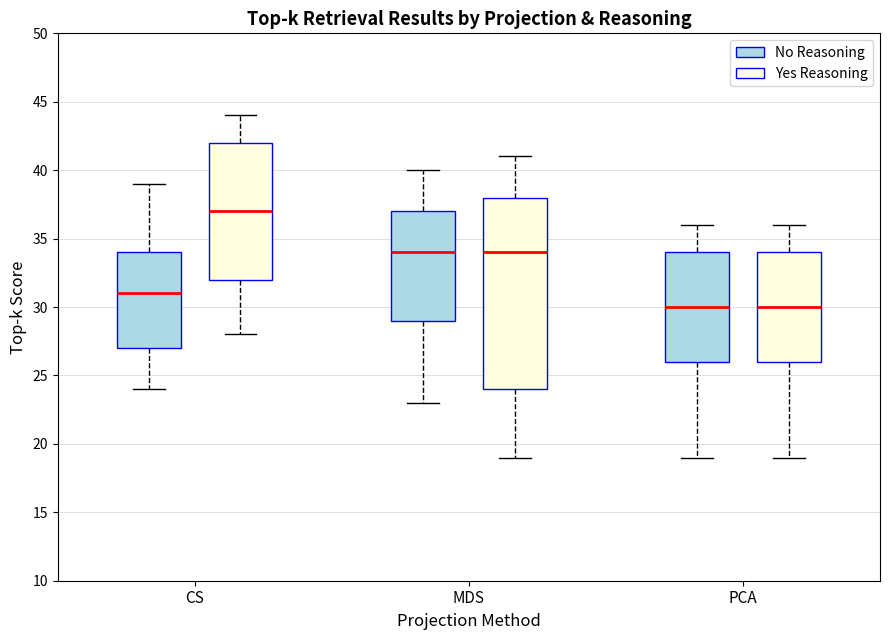

Reading left to right, transcribe this box plot: for each box, give where its median line is, the range the box spans, and where its two whiskers end, as read against the y-axis. The values are not printed on the chart, so give them approximately, as read against the axis.

CS (No Reasoning): median 31, box 27 to 34, whiskers 24 to 39
CS (Yes Reasoning): median 37, box 32 to 42, whiskers 28 to 44
MDS (No Reasoning): median 34, box 29 to 37, whiskers 23 to 40
MDS (Yes Reasoning): median 34, box 24 to 38, whiskers 19 to 41
PCA (No Reasoning): median 30, box 26 to 34, whiskers 19 to 36
PCA (Yes Reasoning): median 30, box 26 to 34, whiskers 19 to 36